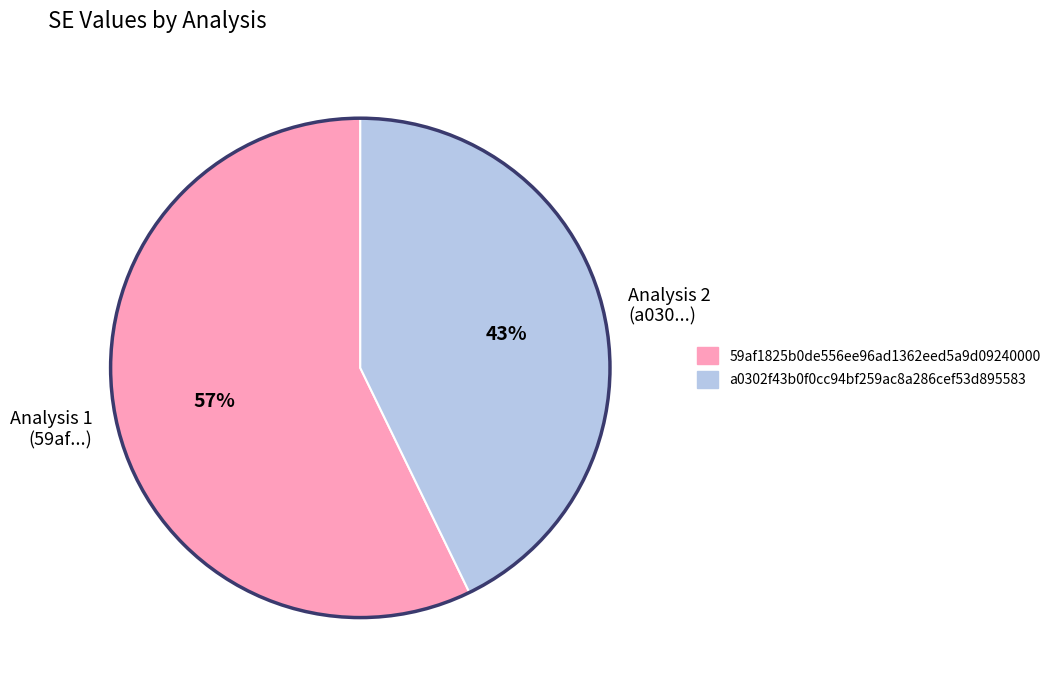

Do Analysis 1 (59af...) and Analysis 2 (a030...) together represent more than half of the pie?

Yes